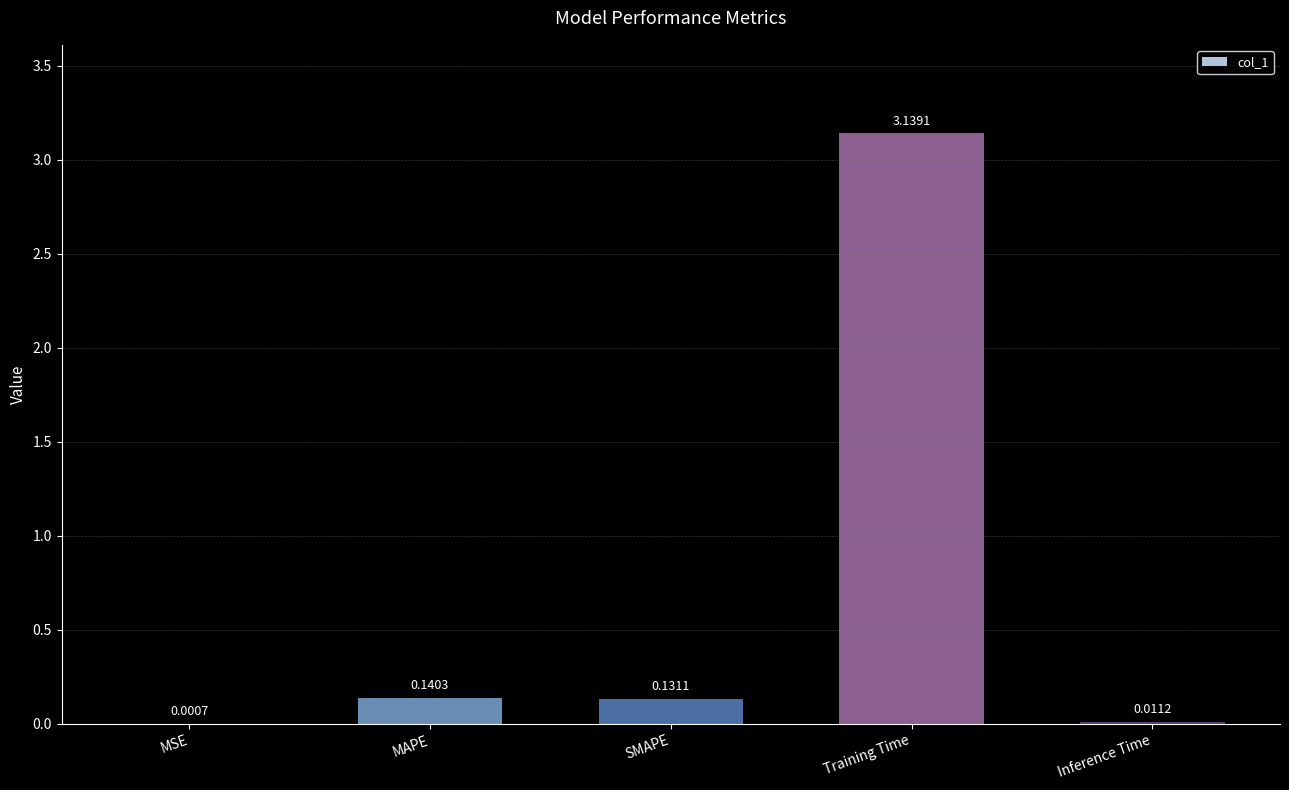

True or false: the data shows 0.0 at MAPE.

False